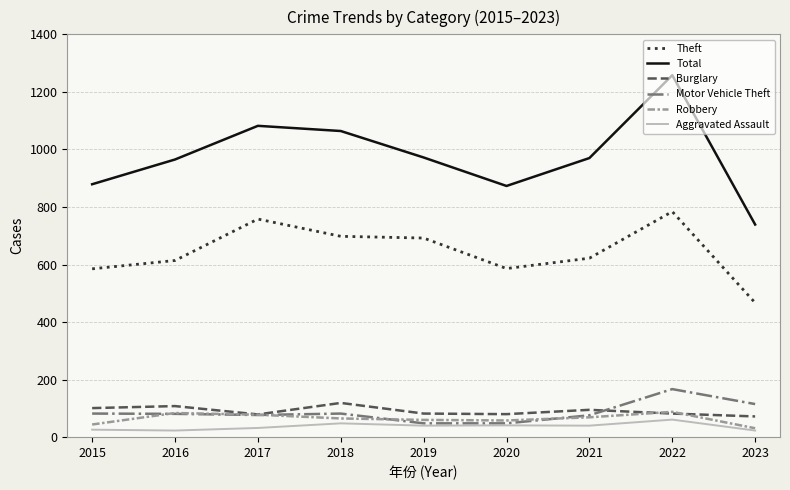

What is the maximum value for Robbery?

88